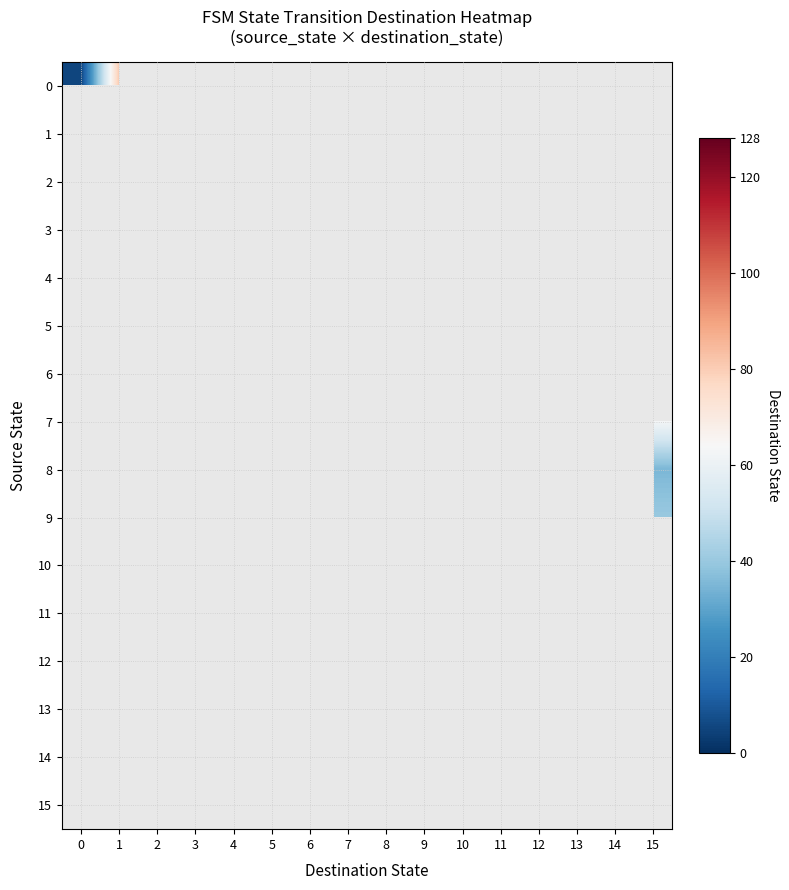

Is the value of 11 at 10 greater than the value of 8 at 3?

No